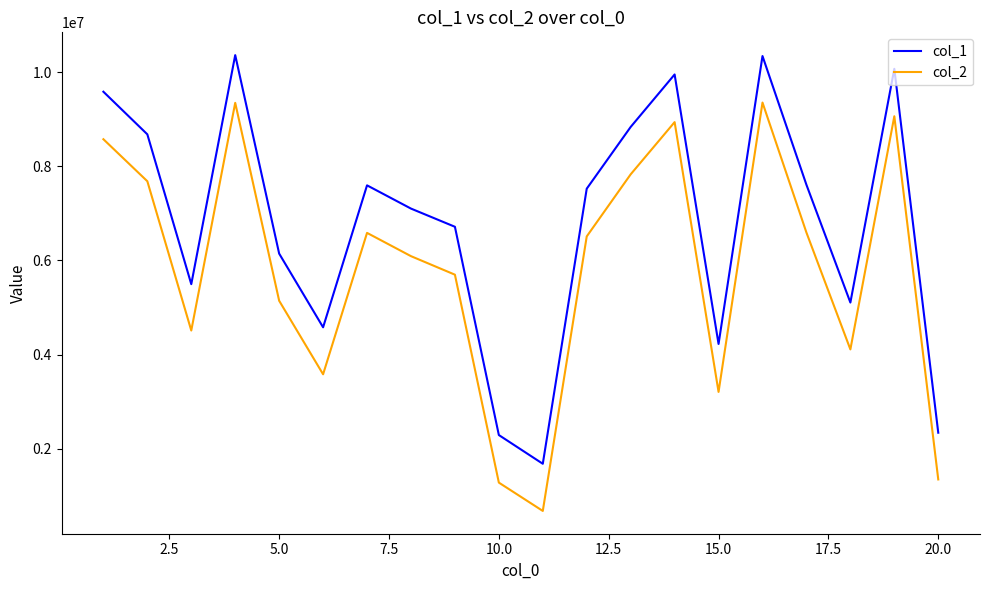

Rank the series by their maximum value, from highest to lowest.

col_1, col_2